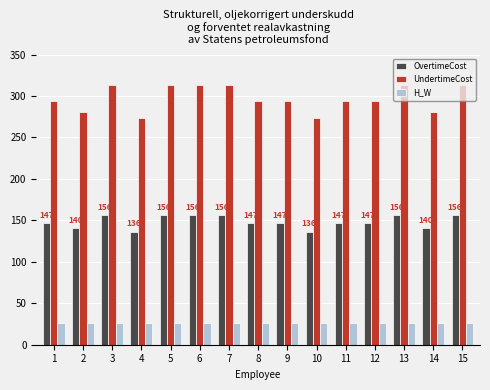

Which series has the largest range (max minus min)?

UndertimeCost